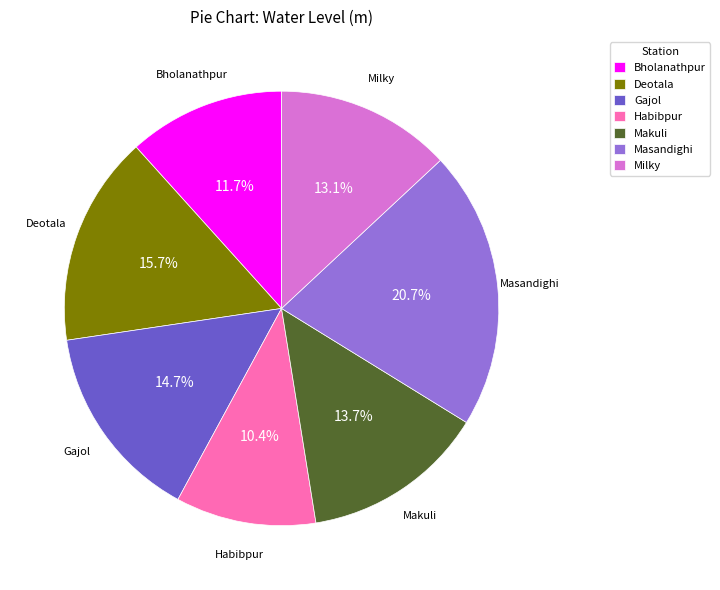

Combined, what portion of the pie is Bholanathpur and Habibpur?

22.1%